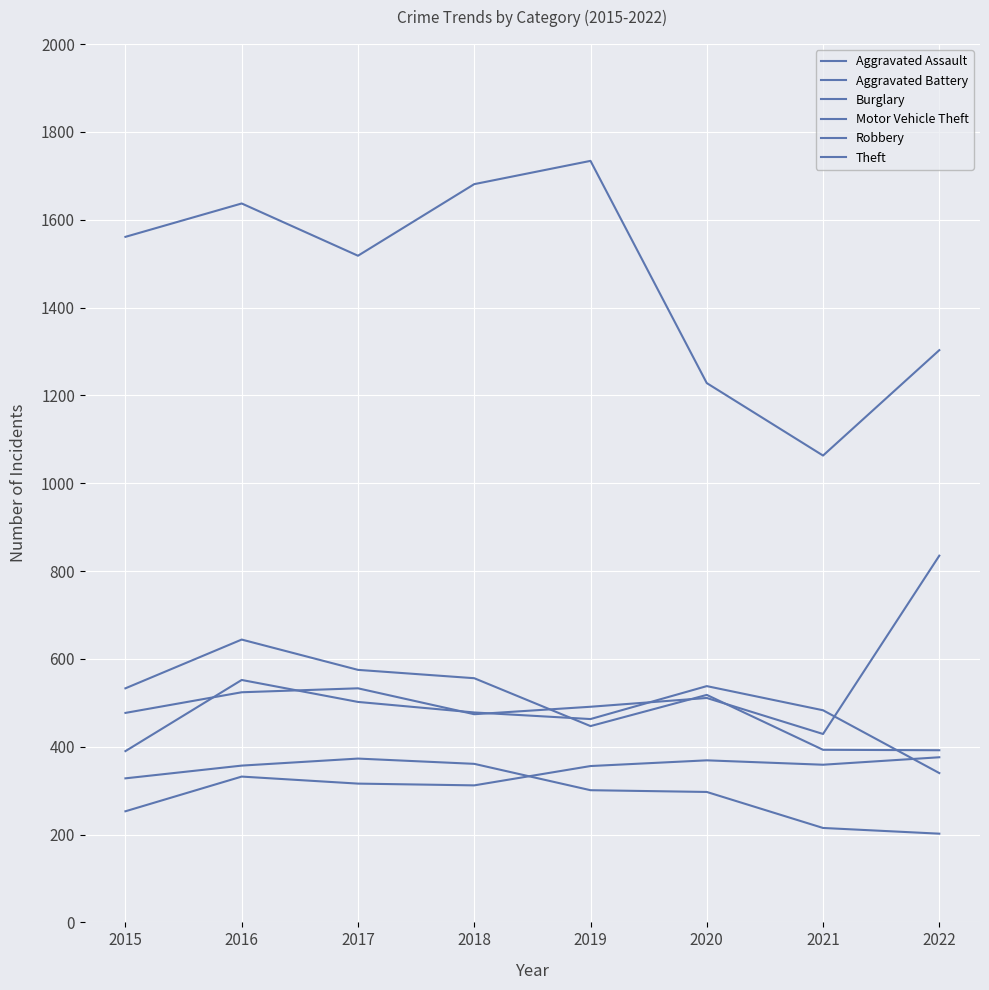

Reading left to right, transcribe all the data shown in this chart.

Aggravated Assault: 2015=253	2016=332	2017=316	2018=312	2019=356	2020=369	2021=359	2022=376
Aggravated Battery: 2015=390	2016=552	2017=502	2018=478	2019=463	2020=538	2021=483	2022=340
Burglary: 2015=328	2016=357	2017=373	2018=361	2019=301	2020=297	2021=215	2022=202
Motor Vehicle Theft: 2015=477	2016=524	2017=533	2018=474	2019=491	2020=511	2021=429	2022=835
Robbery: 2015=533	2016=644	2017=575	2018=556	2019=447	2020=518	2021=393	2022=392
Theft: 2015=1561	2016=1637	2017=1518	2018=1681	2019=1734	2020=1228	2021=1063	2022=1303